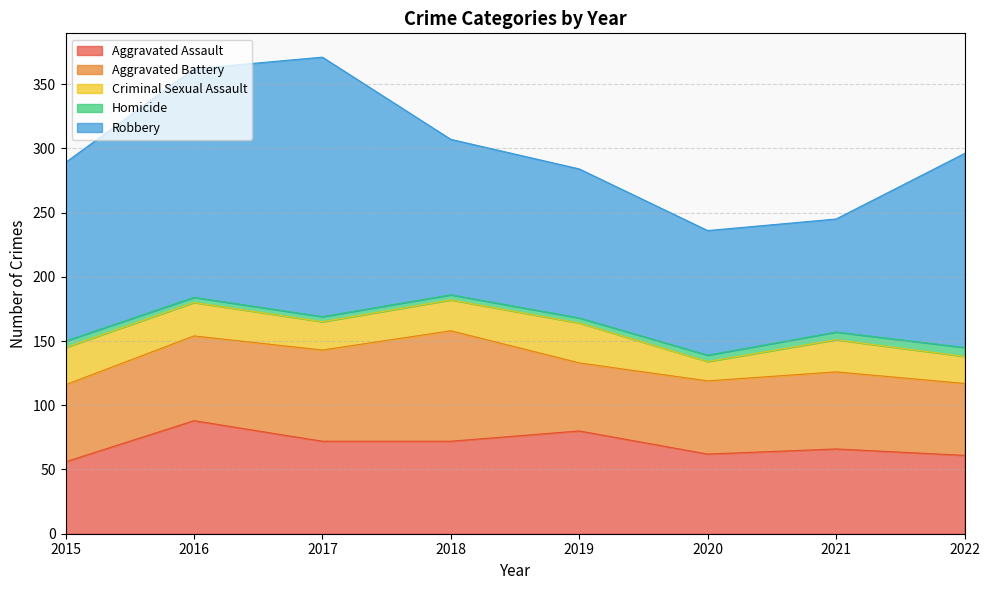

At how many categories does at least one series exceed 4?

8